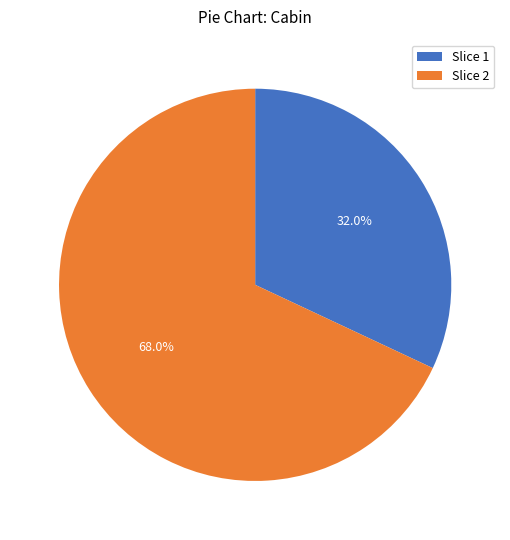

Between Slice 1 and Slice 2, which is larger?

Slice 2